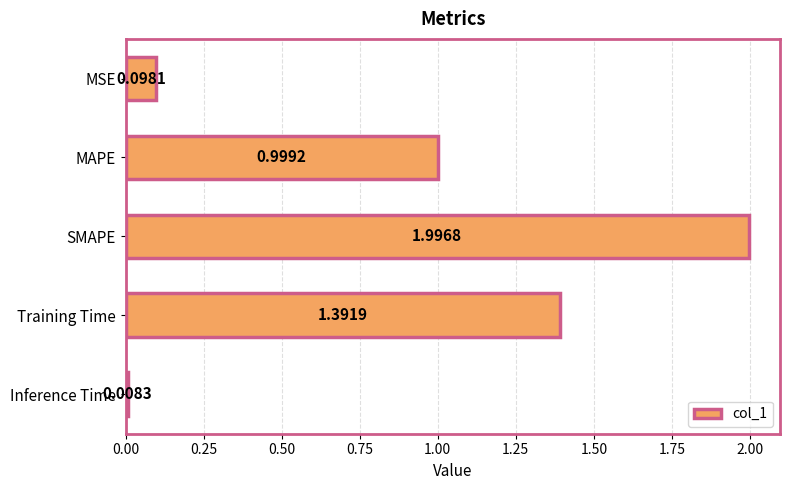

What is the average value?

0.9